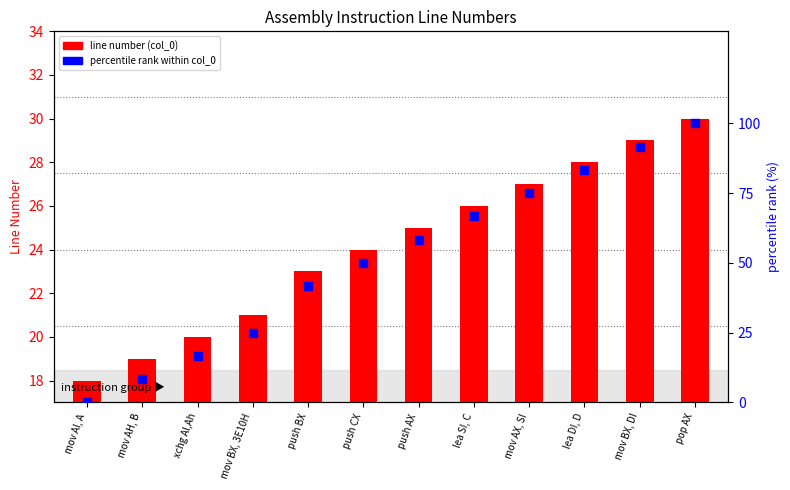

Which series contains the lowest Y value?

percentile rank within col_0